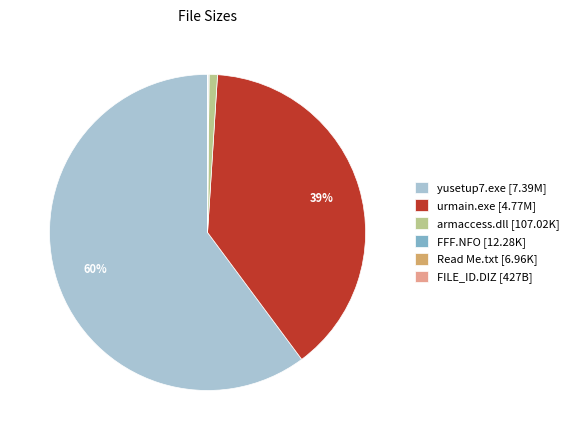

Between urmain.exe [4.77M] and yusetup7.exe [7.39M], which is larger?

yusetup7.exe [7.39M]